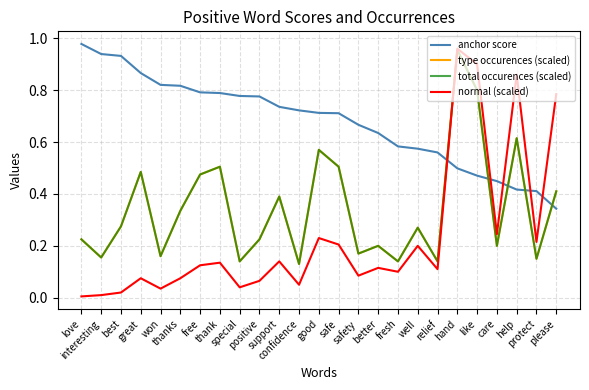

Does the chart have visible grid lines?

Yes